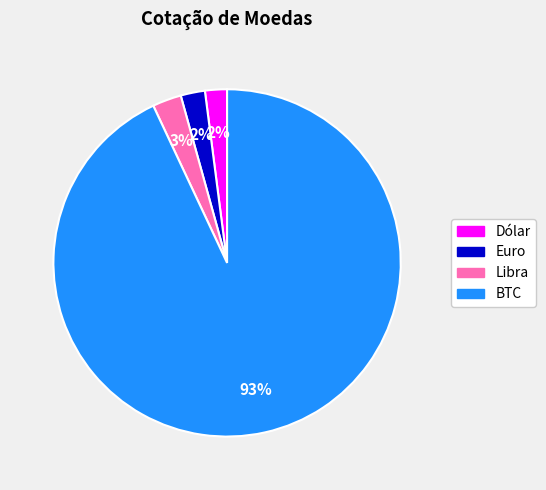

Is the sum of BTC and Dólar greater than half?

Yes